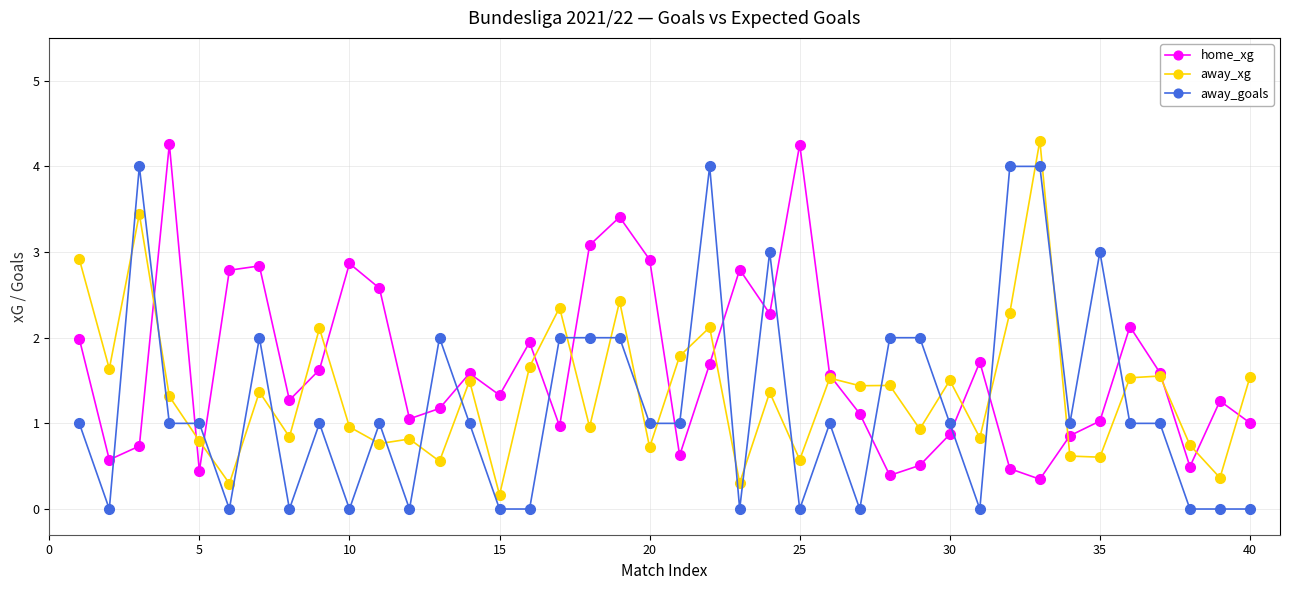

Which series ends up on top after the final intersection of home_xg and away_goals?

home_xg